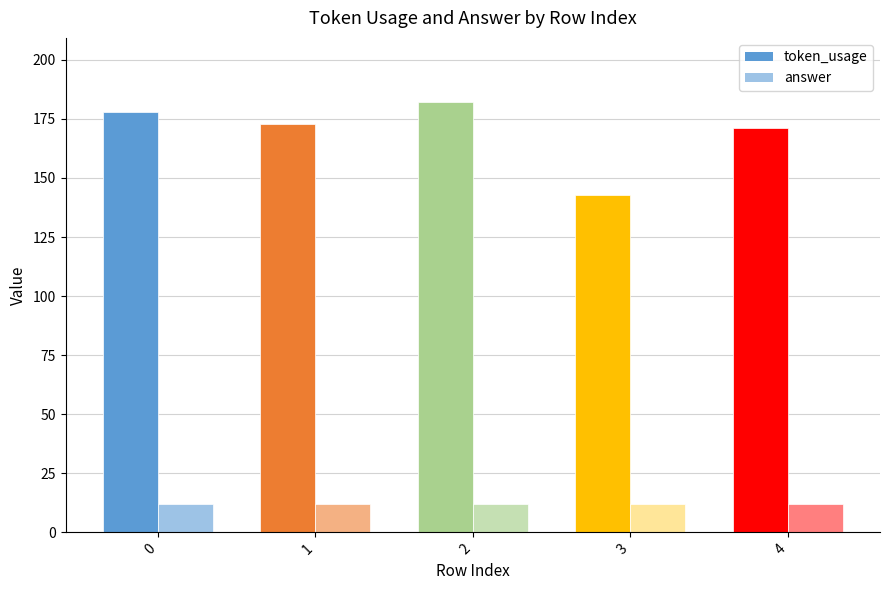

Reading left to right, transcribe all the data shown in this chart.

token_usage: 178	173	182	143	171
answer: 12	12	12	12	12